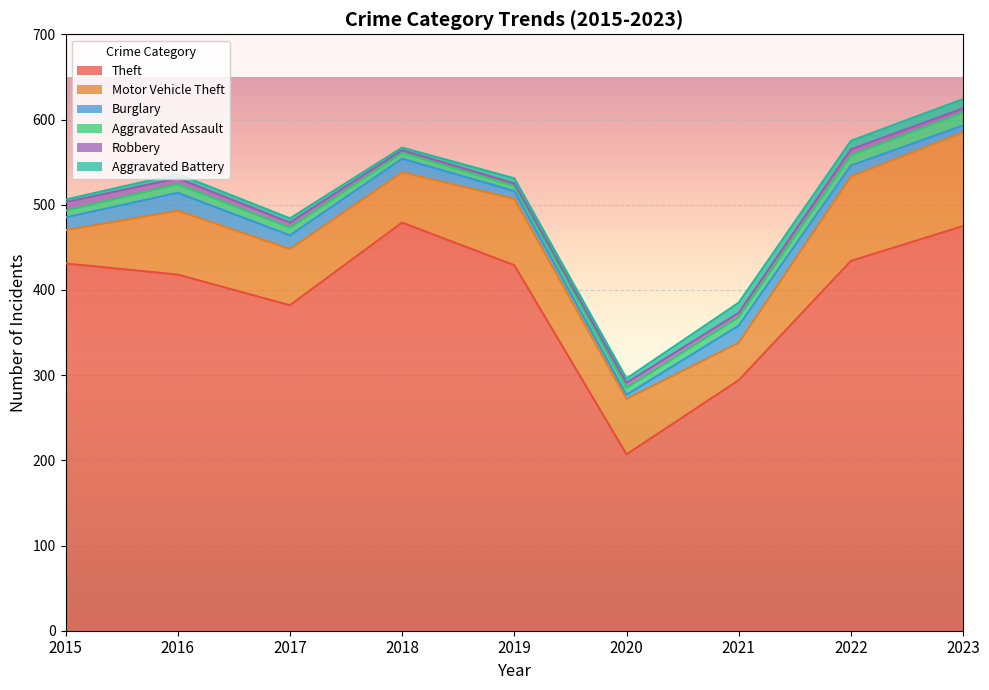

What is the spread (max minus min) of values at 2019?

426